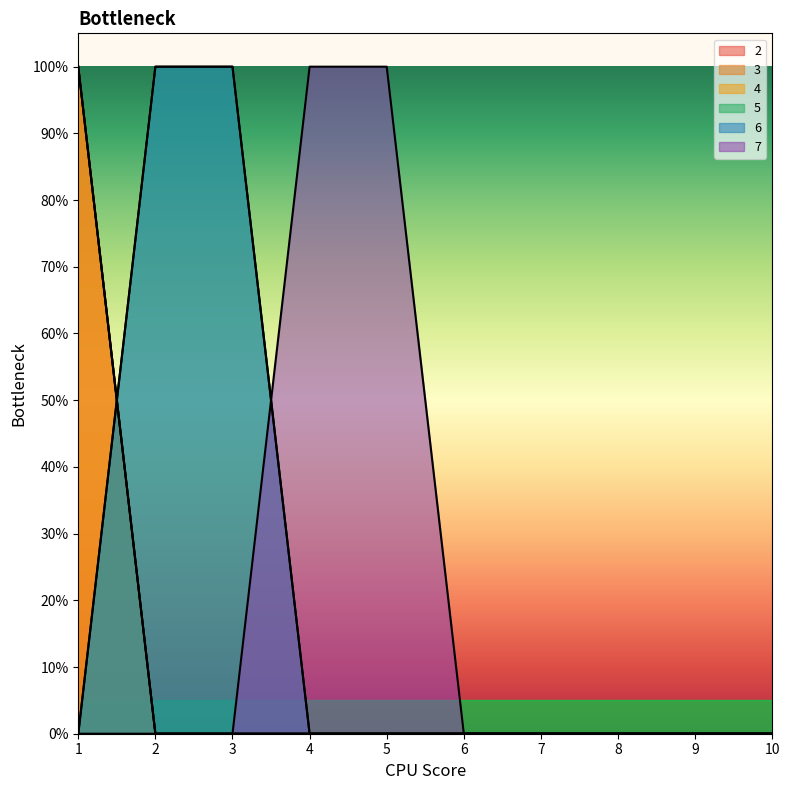

How many lines are shown in the chart?

6